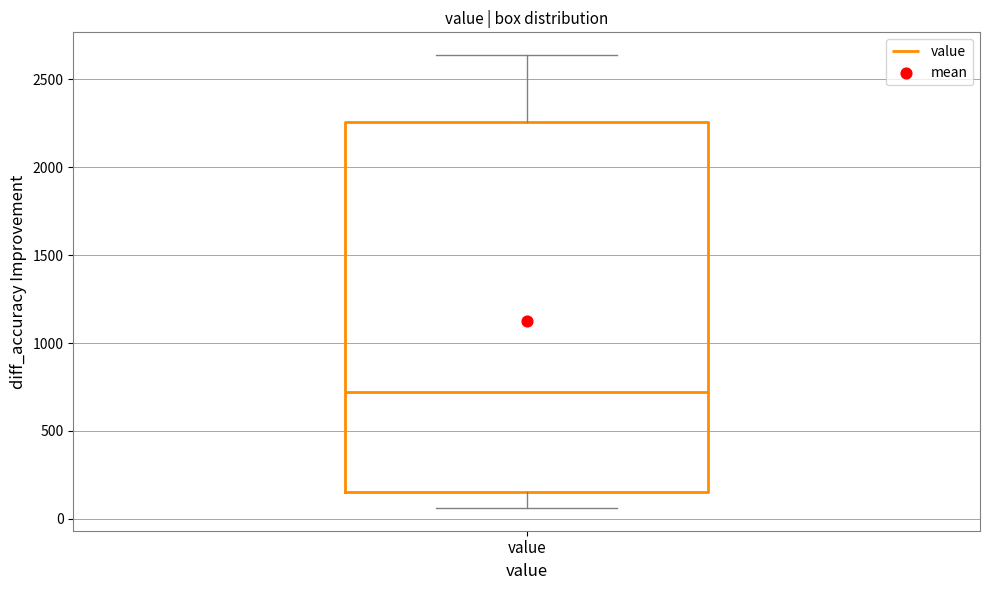

Transcribe this box plot: give where the median line is, the range the box spans, and where the two whiskers end, as read against the y-axis. The values are not printed on the chart, so give them approximately, as read against the axis.

median 700, box 150 to 2250, whiskers 50 to 2650